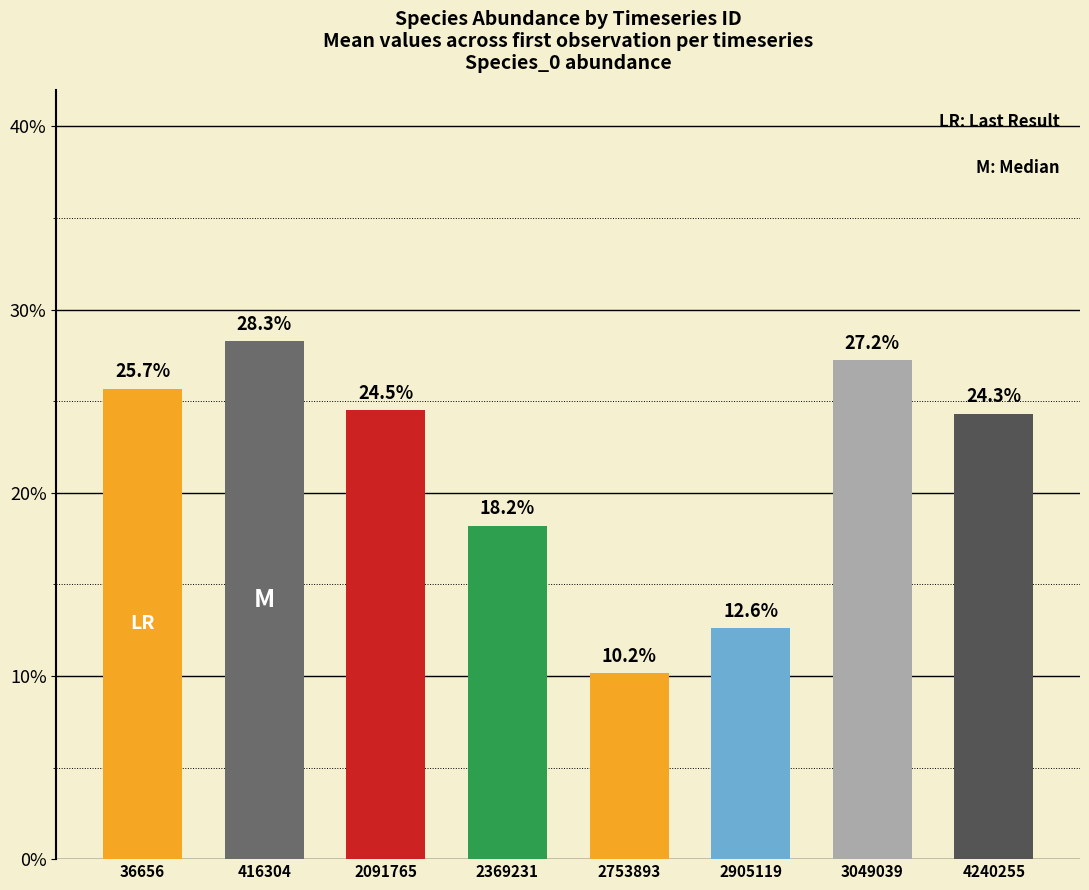

Does the chart contain any negative values?

No